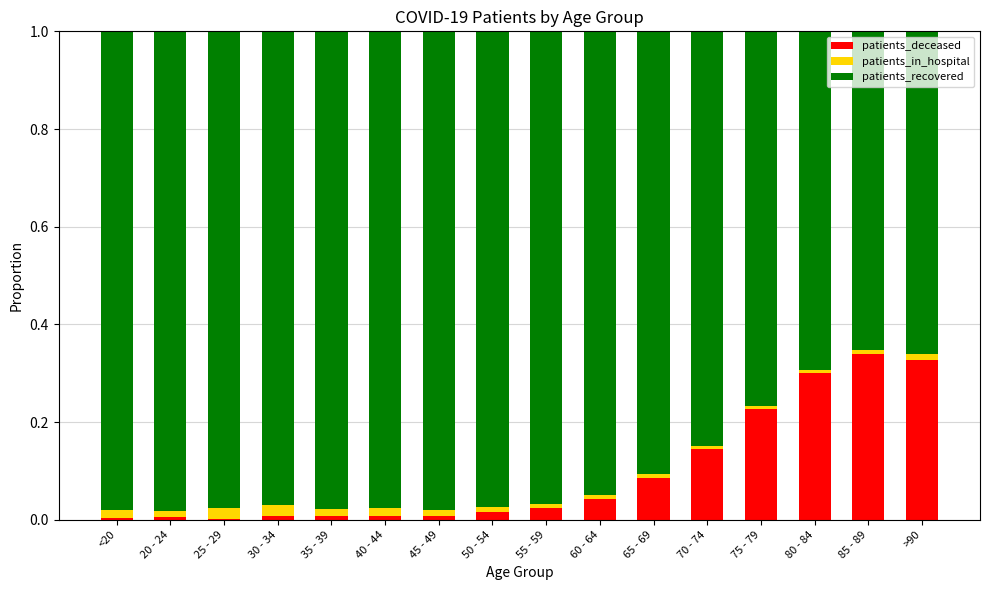

True or false: patients_deceased has a value of 0.0 at 60 - 64.

True